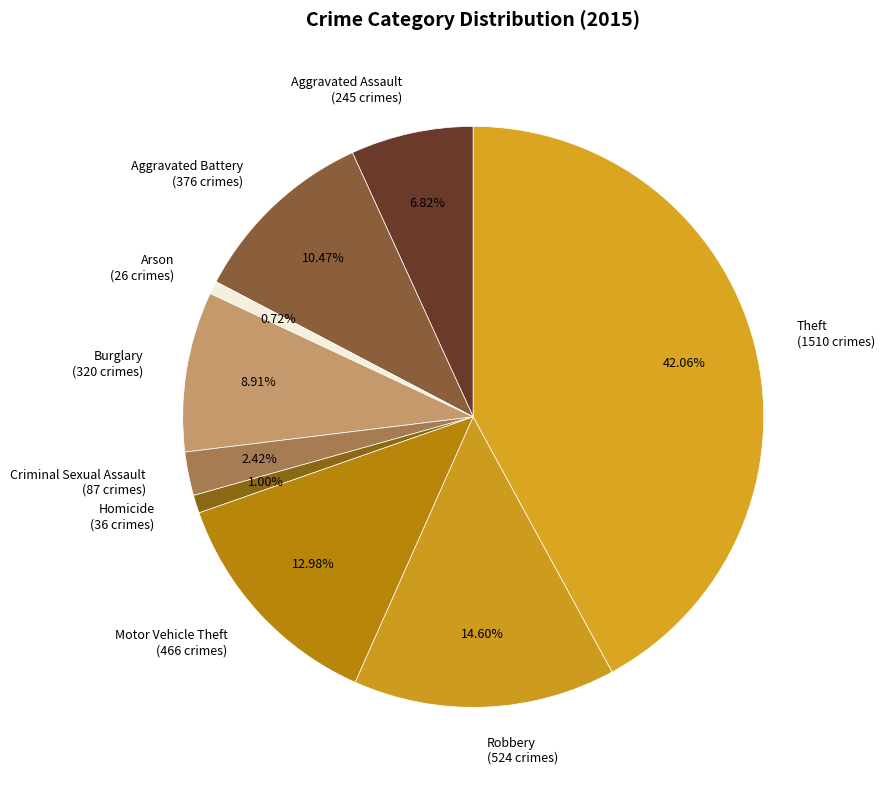

Is it true that Motor Vehicle Theft is 20% of the pie?

False